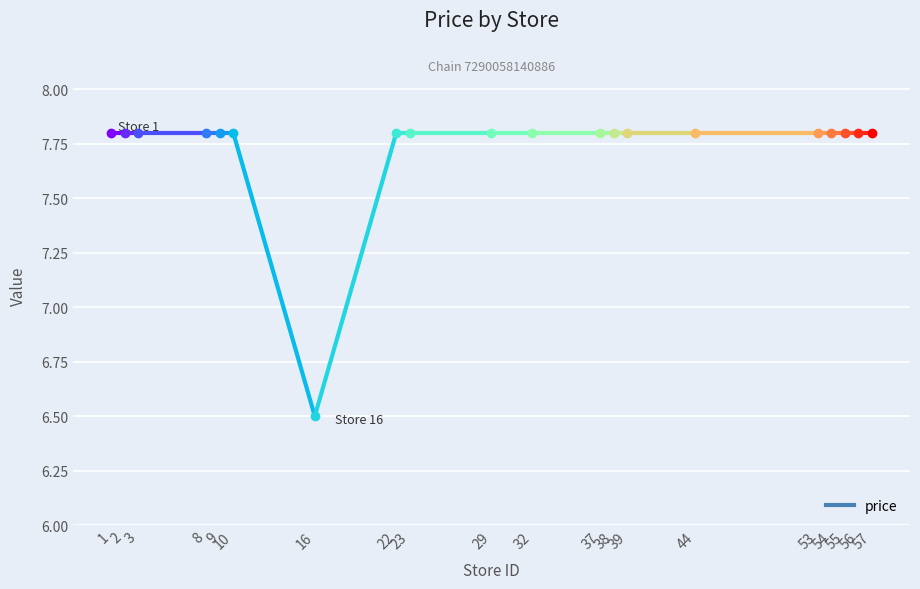

True or false: there are more than 1 points higher than both neighbors.

False